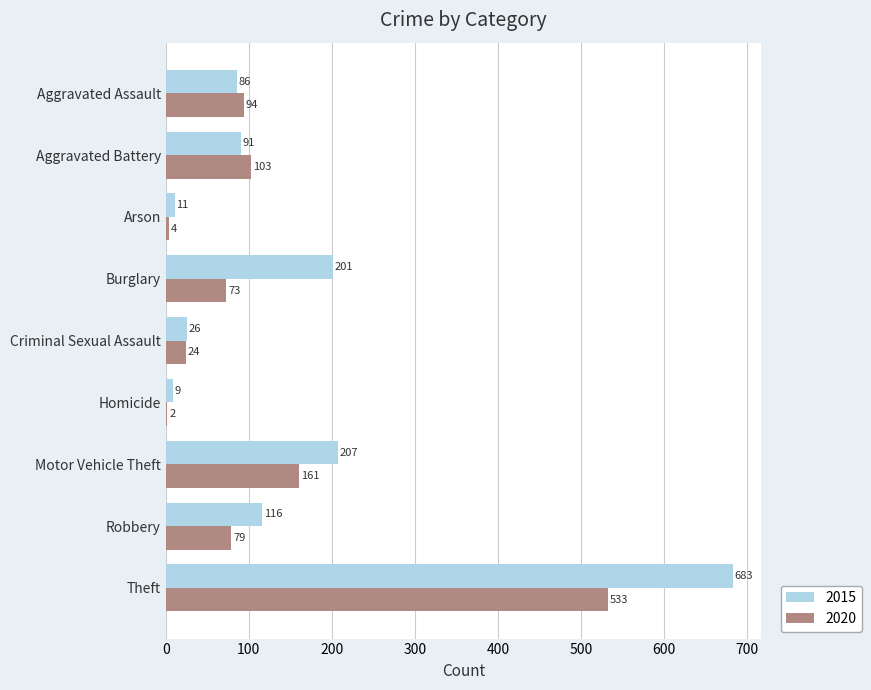

What is the sum of all 2015 values?

1430